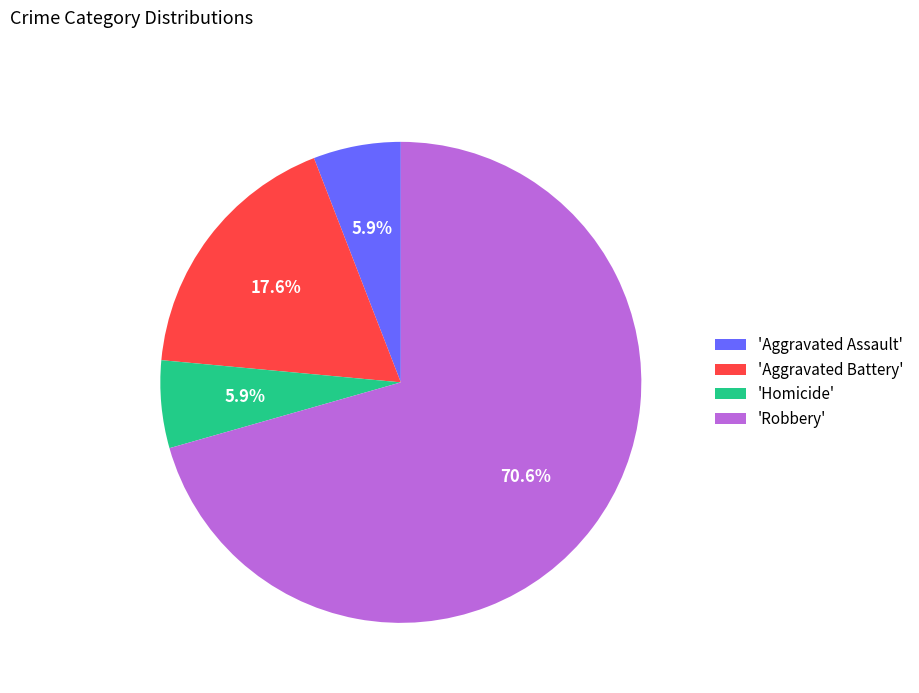

Which slice is the largest?

'Robbery'